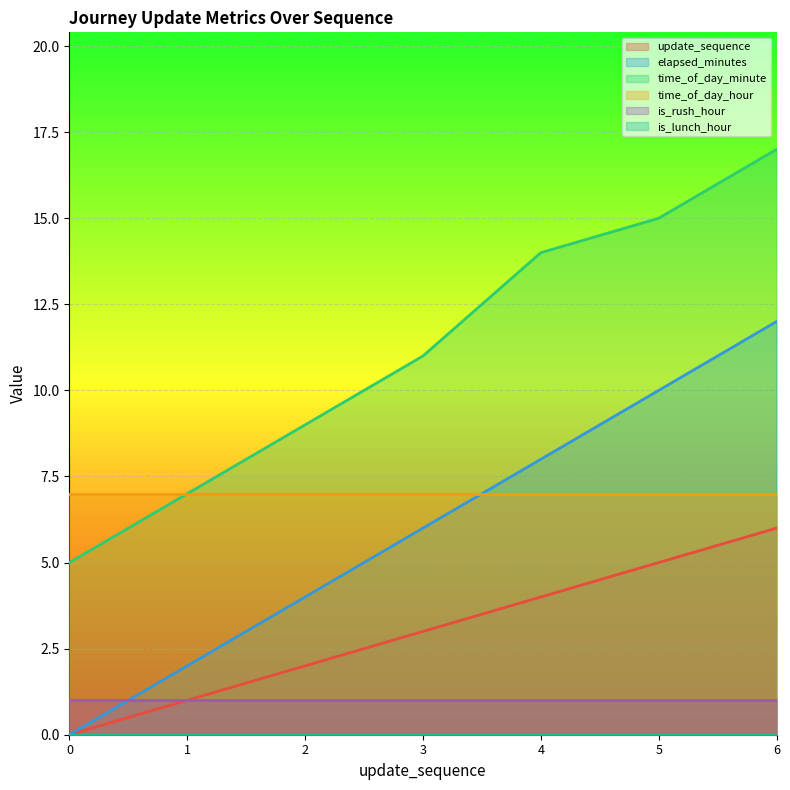

True or false: time_of_day_minute and elapsed_minutes cross at least once.

False